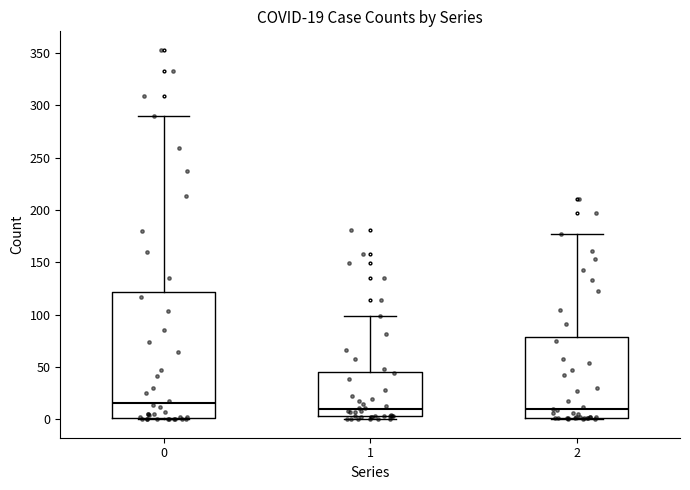

Which box is the tallest, from its lower edge to its upper edge?

0